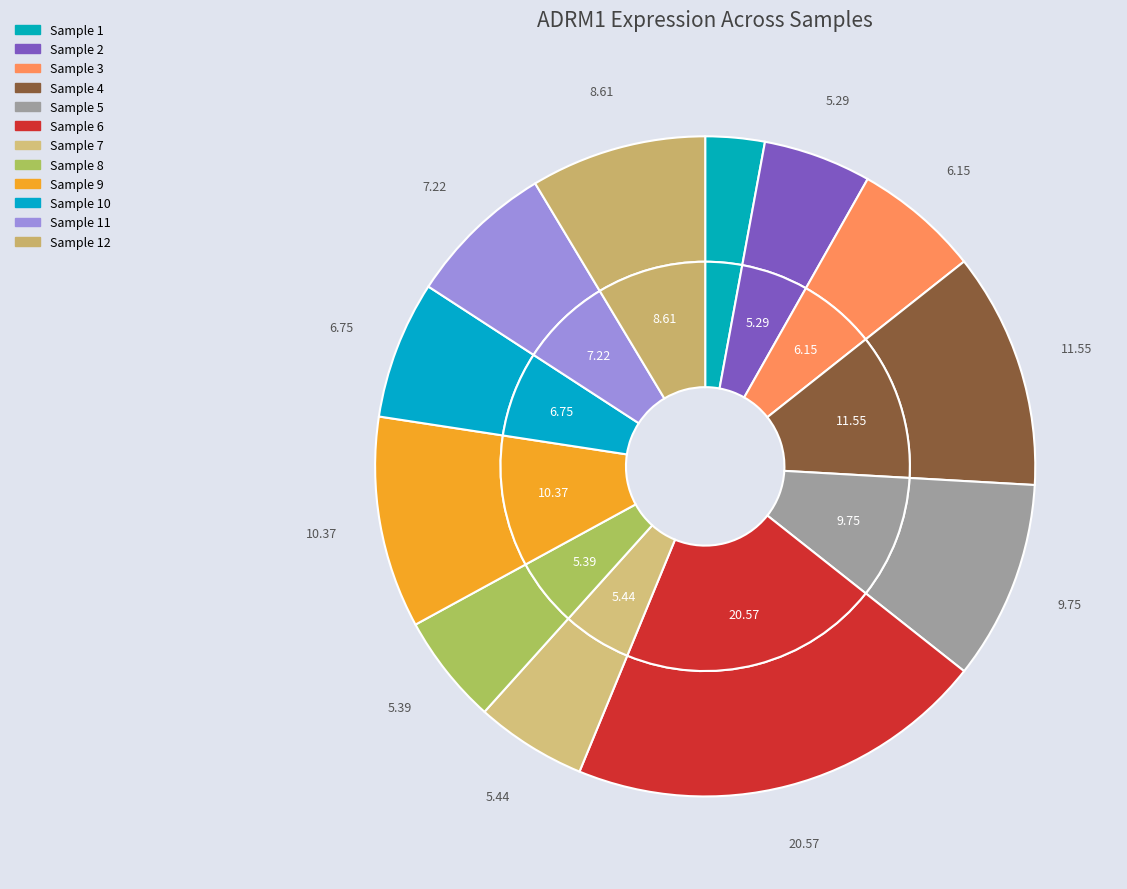

How many slices are in this pie chart?

12